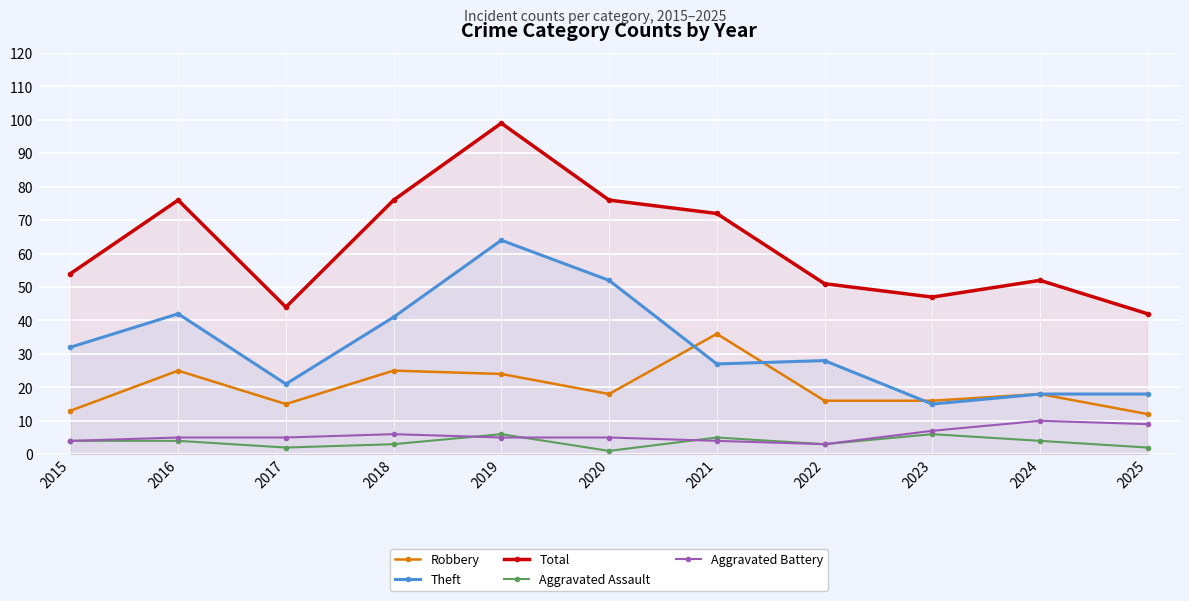

Count the number of categories in the chart.

11